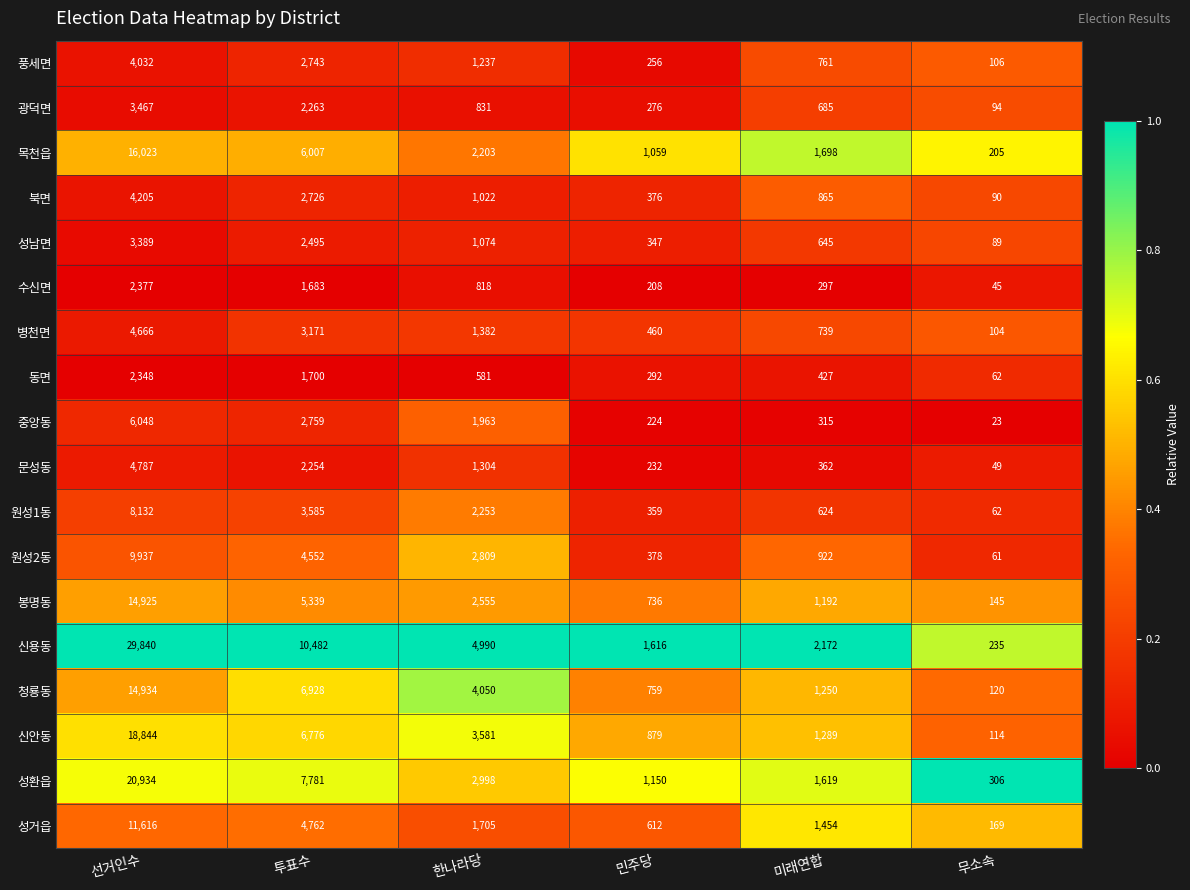

List the labels in order of 북면 value, smallest first.

무소속, 민주당, 미래연합, 한나라당, 투표수, 선거인수